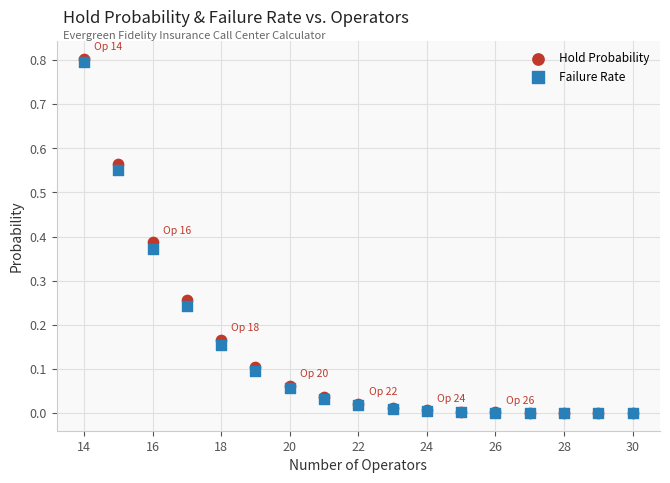

What are all the series names shown in the legend?

Hold Probability, Failure Rate